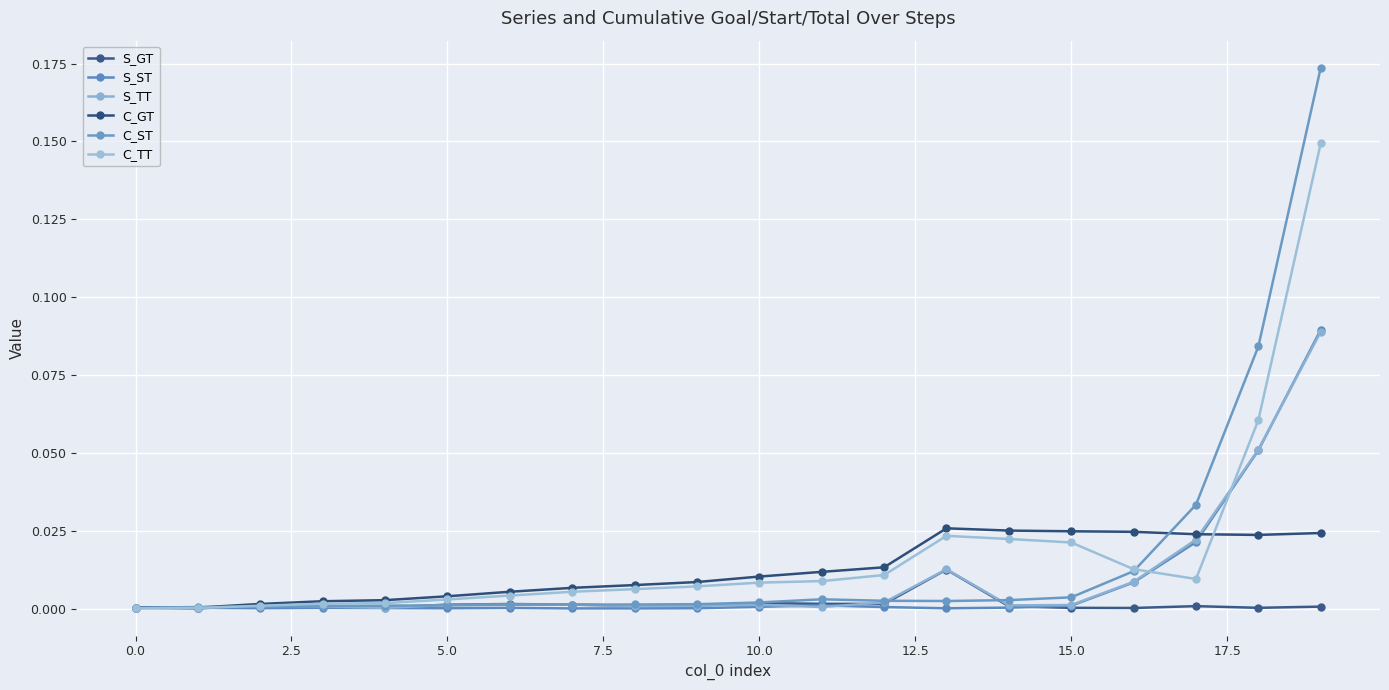

How many lines are shown in the chart?

6